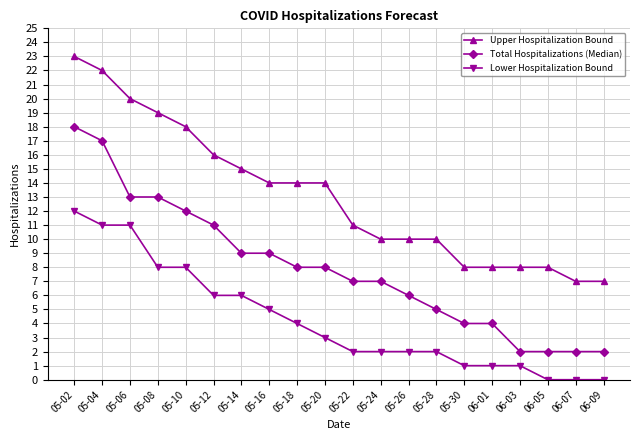

How many distinct data groups are displayed?

3